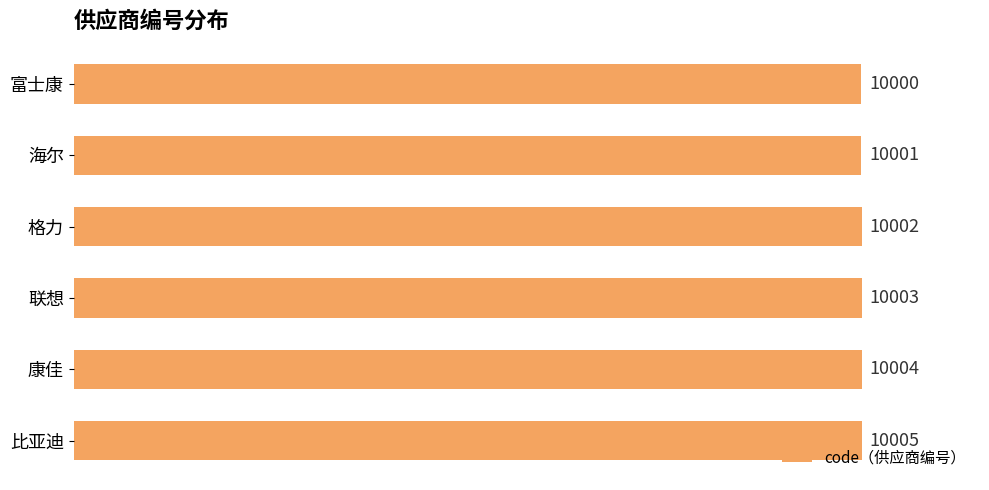

What is the minimum value shown in the chart?

10000